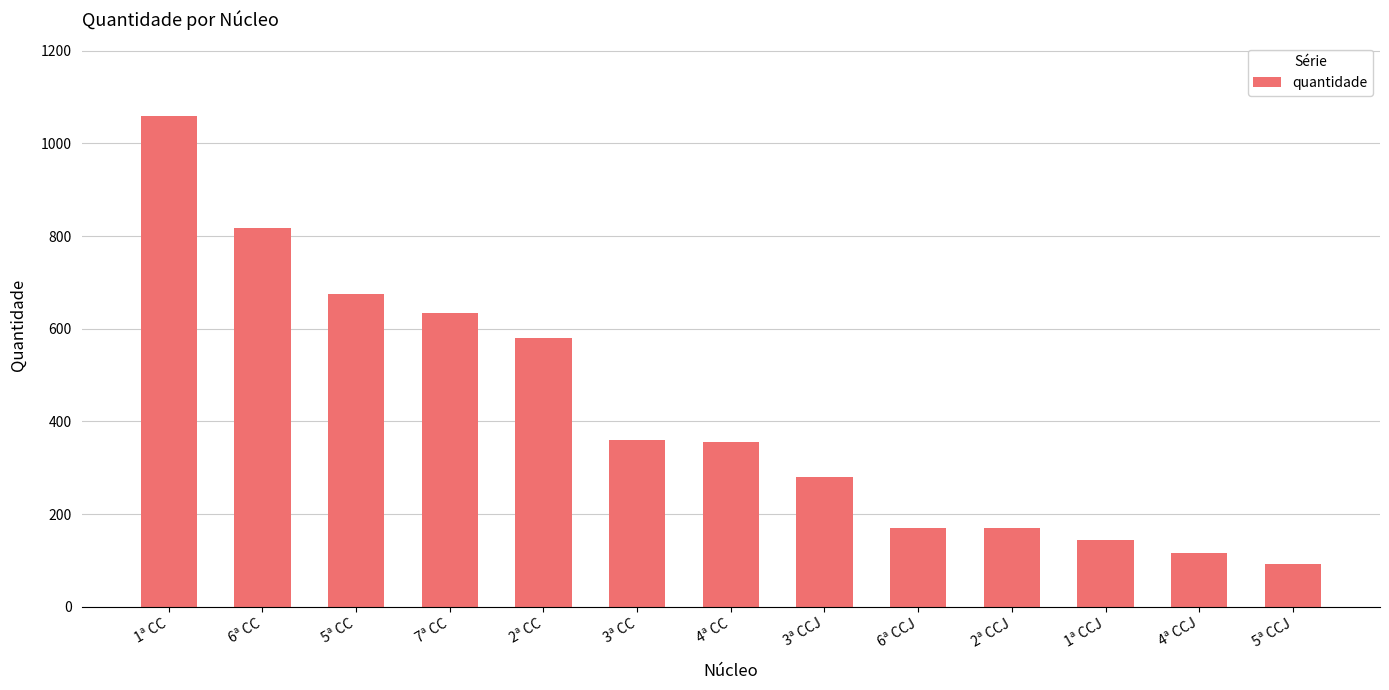

Is it true that the value at 1ª CC is 570?

False